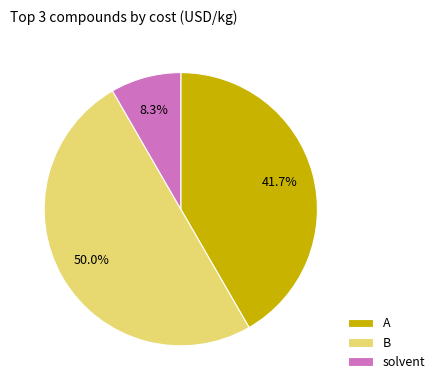

To the nearest percent, what is the difference between the solvent and B slice percentages?

42%